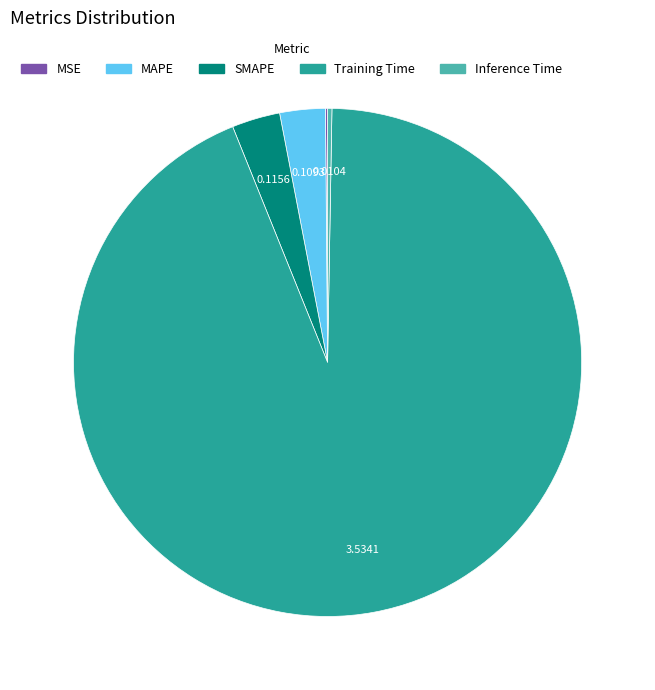

Is there a majority slice in this chart?

Yes